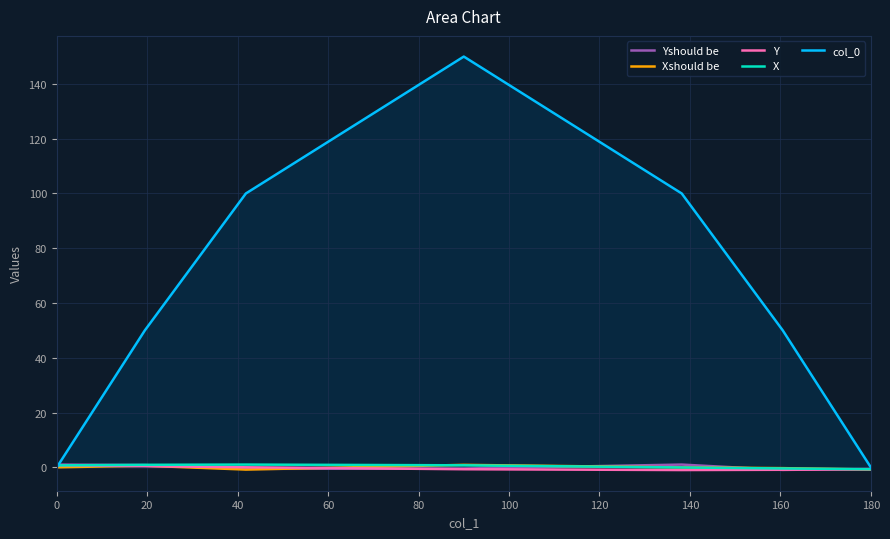

What is the value of the Yshould be point at the 5th from the left?

1.0